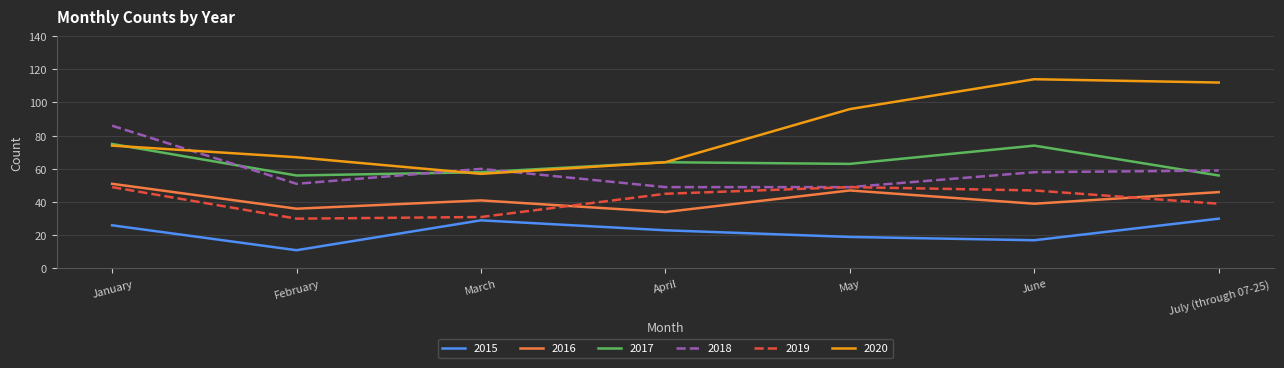

What are all the series names shown in the legend?

2015, 2016, 2017, 2018, 2019, 2020